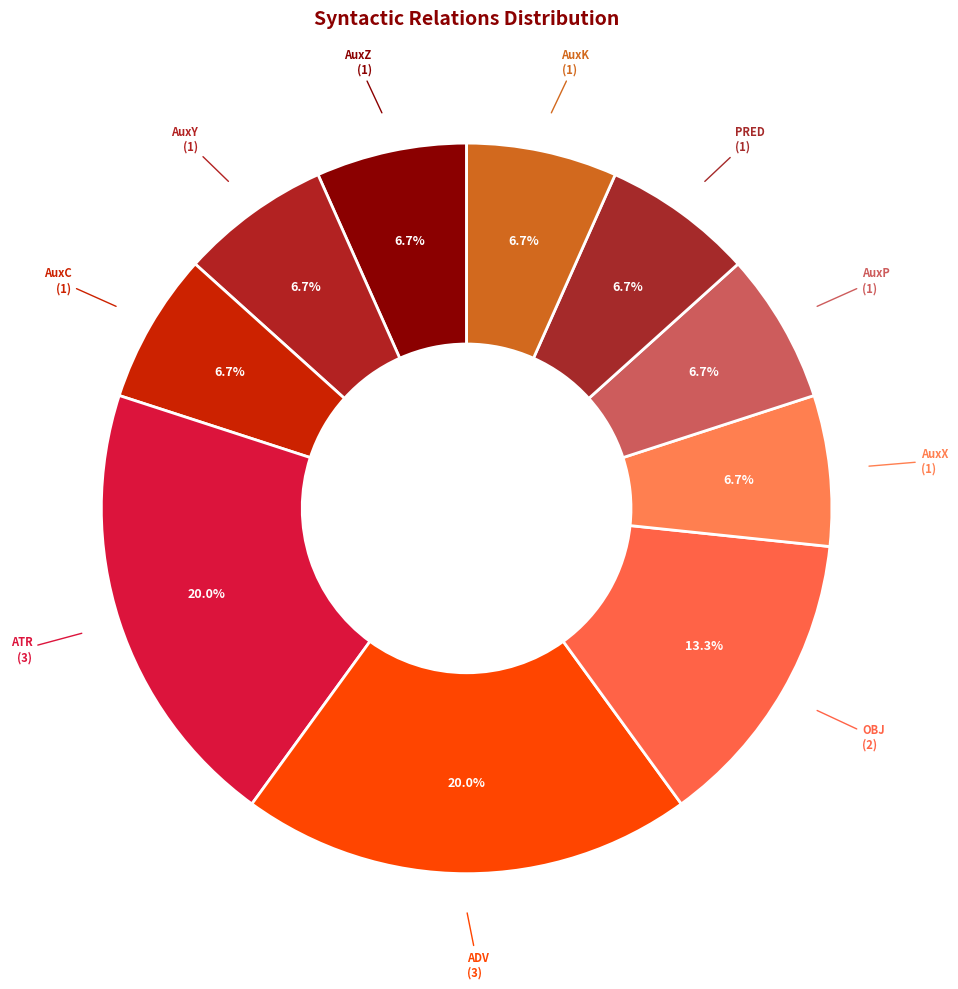

To the nearest percent, what portion does AuxZ represent?

7%